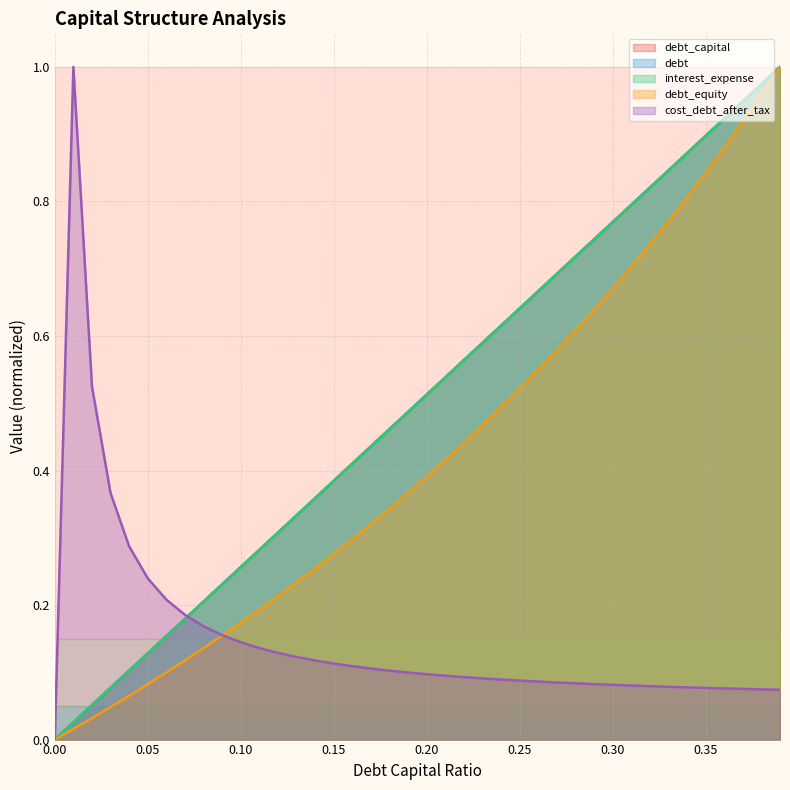

Reading left to right, extract all data points from this chart.

debt_capital: 0.0	0.0	0.1	0.1	0.1	0.1	0.2	0.2	0.2	0.2	0.3	0.3	0.3	0.3	0.4	0.4	0.4	0.4	0.5	0.5	0.5	0.5	0.6	0.6	0.6	0.6	0.7	0.7	0.7	0.7	0.8	0.8	0.8	0.8	0.9	0.9	0.9	0.9	1.0	1.0
debt: 0.0	0.0	0.1	0.1	0.1	0.1	0.2	0.2	0.2	0.2	0.3	0.3	0.3	0.3	0.4	0.4	0.4	0.4	0.5	0.5	0.5	0.5	0.6	0.6	0.6	0.6	0.7	0.7	0.7	0.7	0.8	0.8	0.8	0.8	0.9	0.9	0.9	0.9	1.0	1.0
interest_expense: 0.0	0.0	0.1	0.1	0.1	0.1	0.2	0.2	0.2	0.2	0.3	0.3	0.3	0.3	0.4	0.4	0.4	0.4	0.5	0.5	0.5	0.5	0.6	0.6	0.6	0.6	0.7	0.7	0.7	0.7	0.8	0.8	0.8	0.8	0.9	0.9	0.9	0.9	1.0	1.0
debt_equity: 0.0	0.0	0.0	0.0	0.1	0.1	0.1	0.1	0.1	0.2	0.2	0.2	0.2	0.2	0.3	0.3	0.3	0.3	0.3	0.4	0.4	0.4	0.4	0.5	0.5	0.5	0.5	0.6	0.6	0.6	0.7	0.7	0.7	0.8	0.8	0.8	0.9	0.9	1.0	1.0
cost_debt_after_tax: 0.0	1.0	0.5	0.4	0.3	0.2	0.2	0.2	0.2	0.2	0.1	0.1	0.1	0.1	0.1	0.1	0.1	0.1	0.1	0.1	0.1	0.1	0.1	0.1	0.1	0.1	0.1	0.1	0.1	0.1	0.1	0.1	0.1	0.1	0.1	0.1	0.1	0.1	0.1	0.1